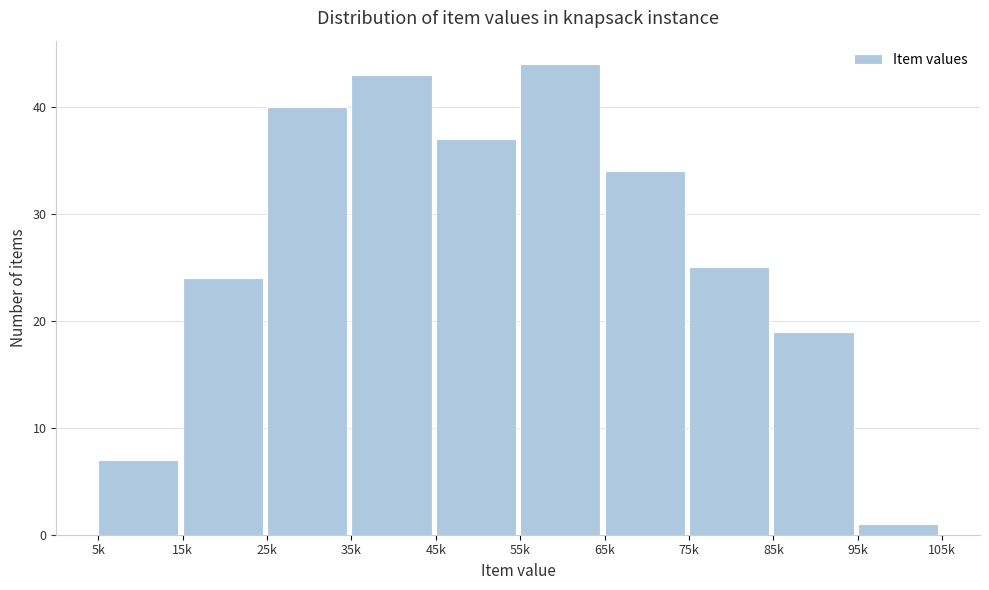

Reading left to right, extract all data points from this chart.

5k=7	15k=24	25k=40	35k=43	45k=37	55k=44	65k=34	75k=25	85k=19	95k=1